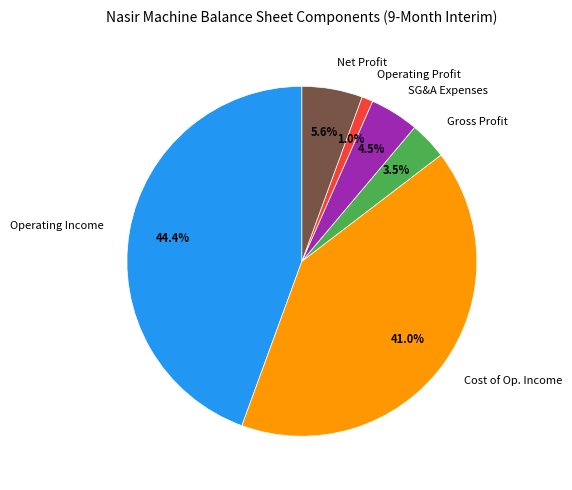

Approximately how many times larger is the value at SG&A Expenses compared to Gross Profit?

1.3